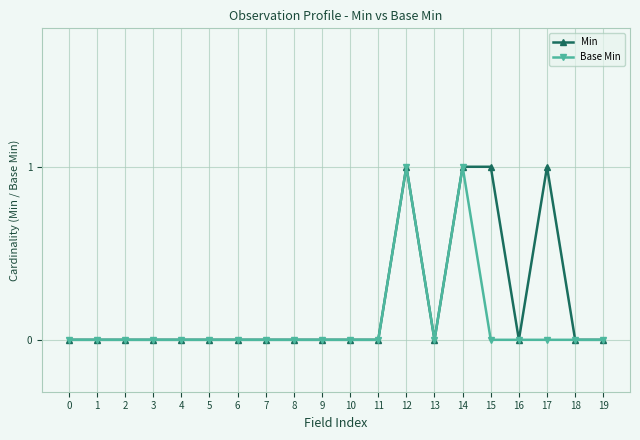

True or false: Min has more than 1 points higher than both neighbors.

True